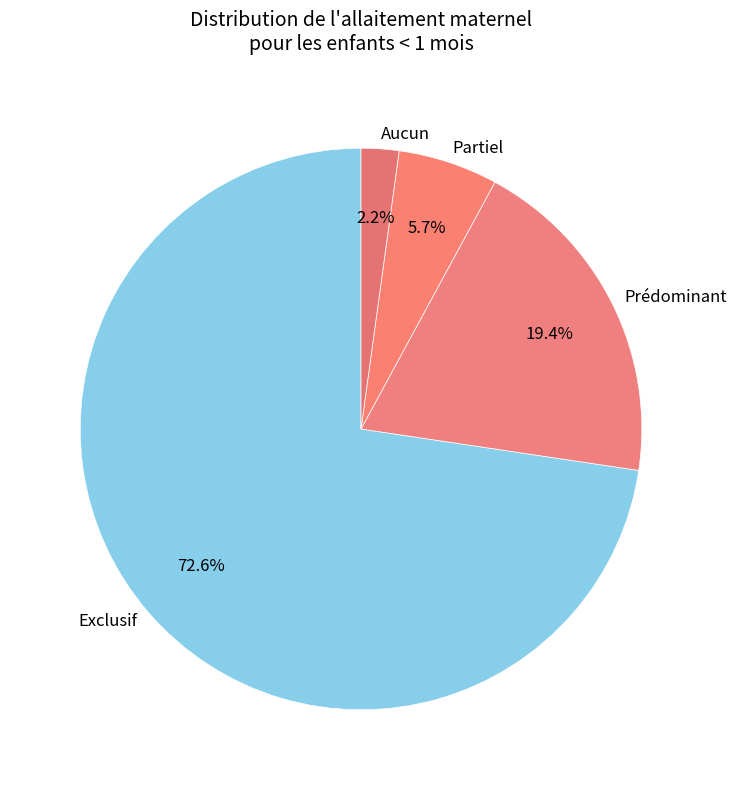

To the nearest percent, what is the combined percentage of Prédominant and Exclusif?

92%